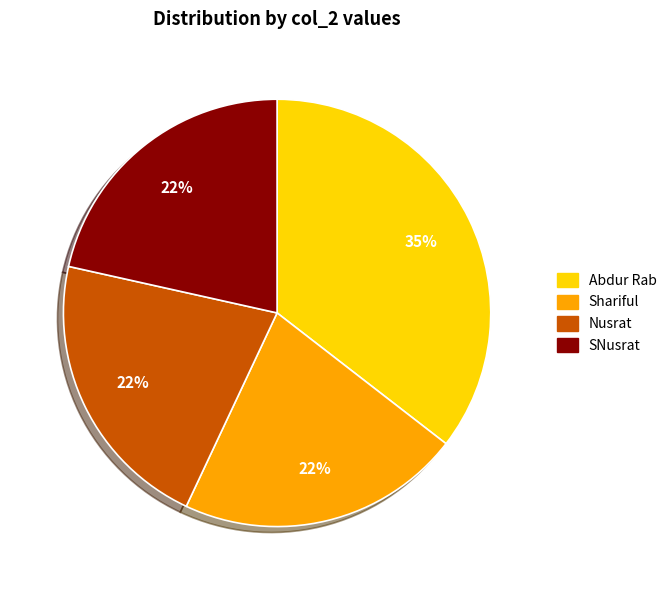

Does any single category account for the majority?

No